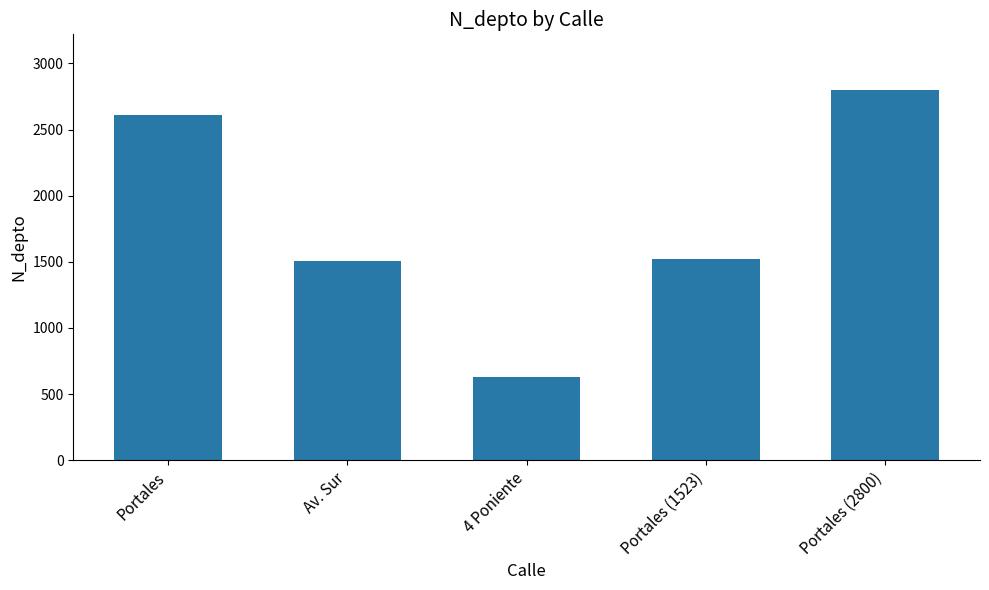

The value at Portales (1523) is 1523. True or false?

True